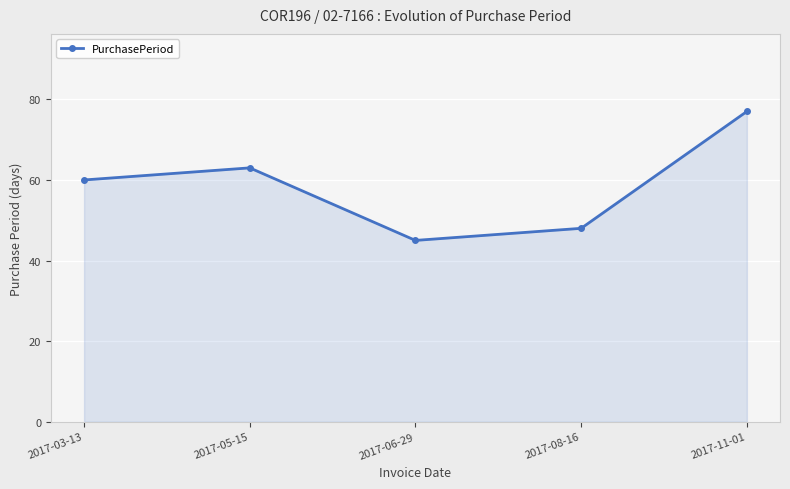

What is the average value?

59